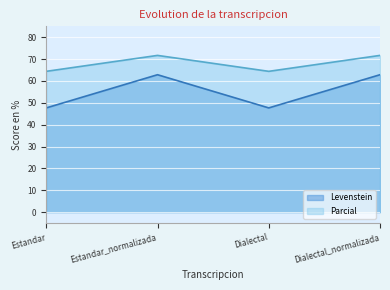

How many lines are shown in the chart?

2